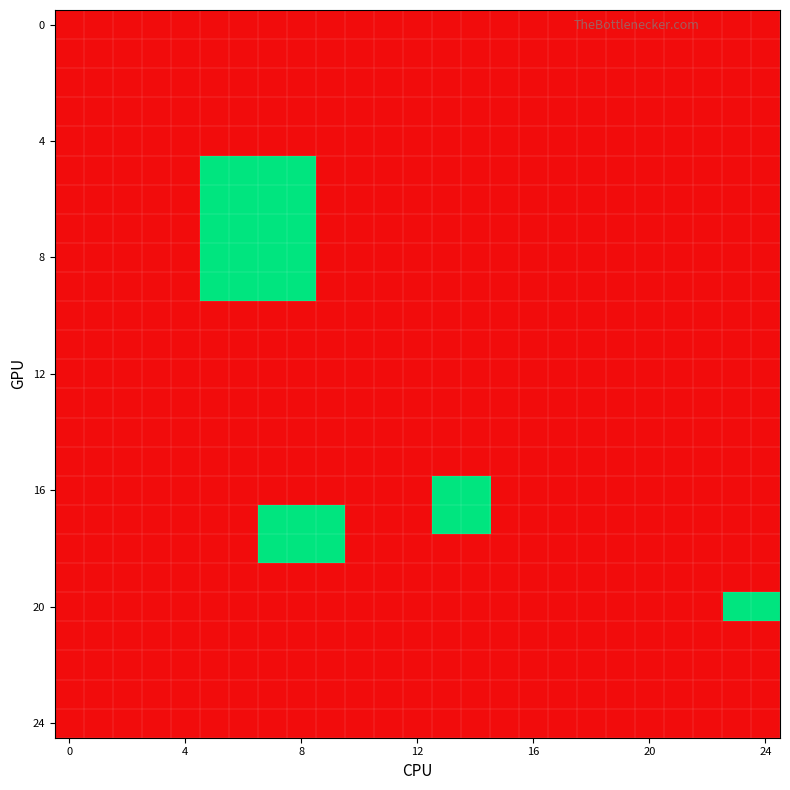

At which category is the sum across all series the highest?

7